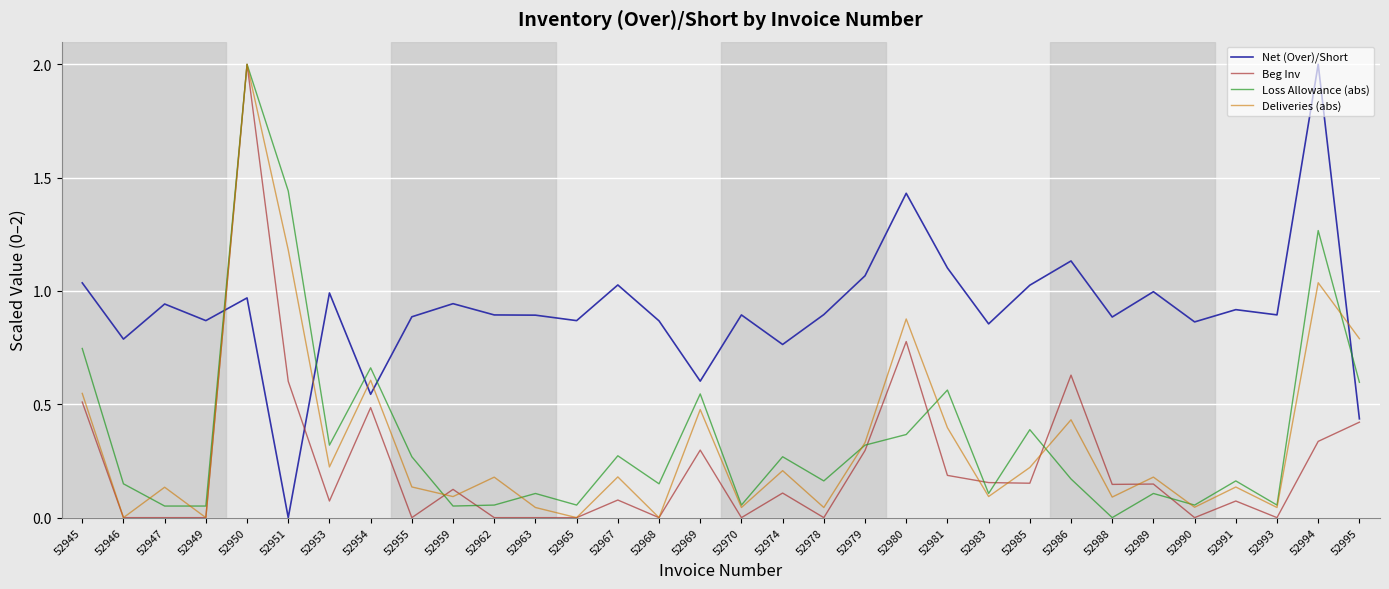

Which category has the highest value in the Net (Over)/Short series?

52994